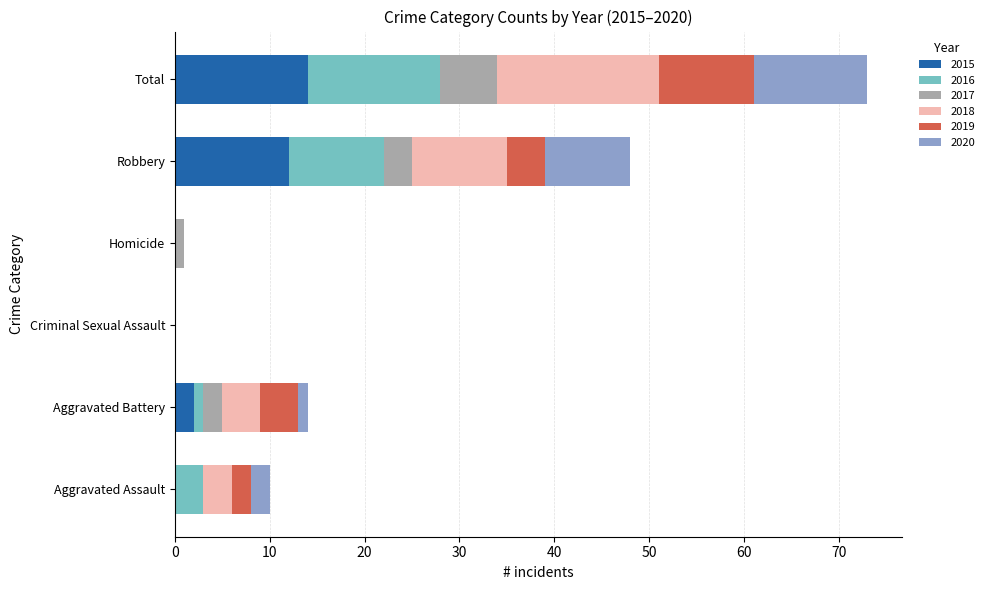

Read the 2015 value at Total.

14